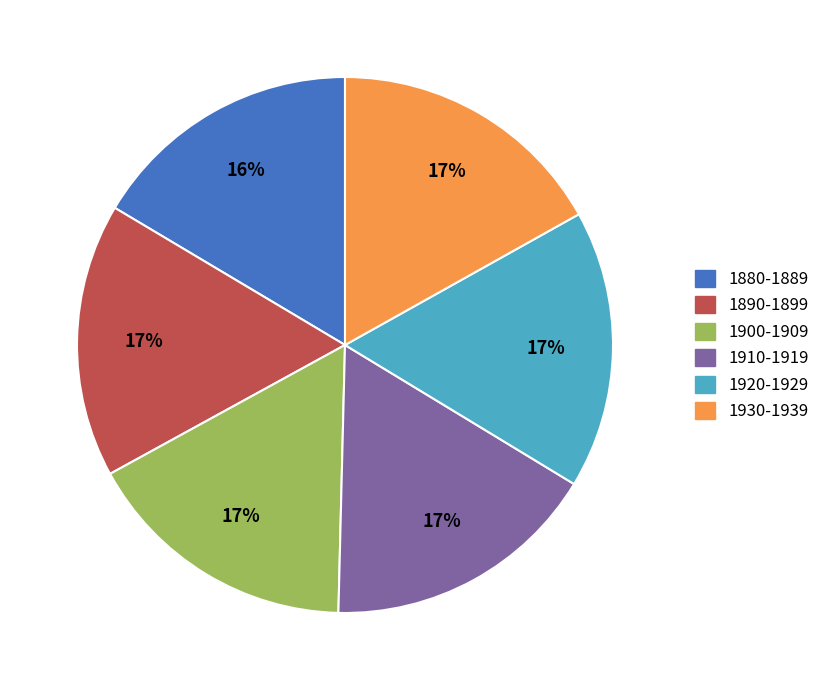

What is the ratio of the value at 1910-1919 to the value at 1900-1909?

1.0